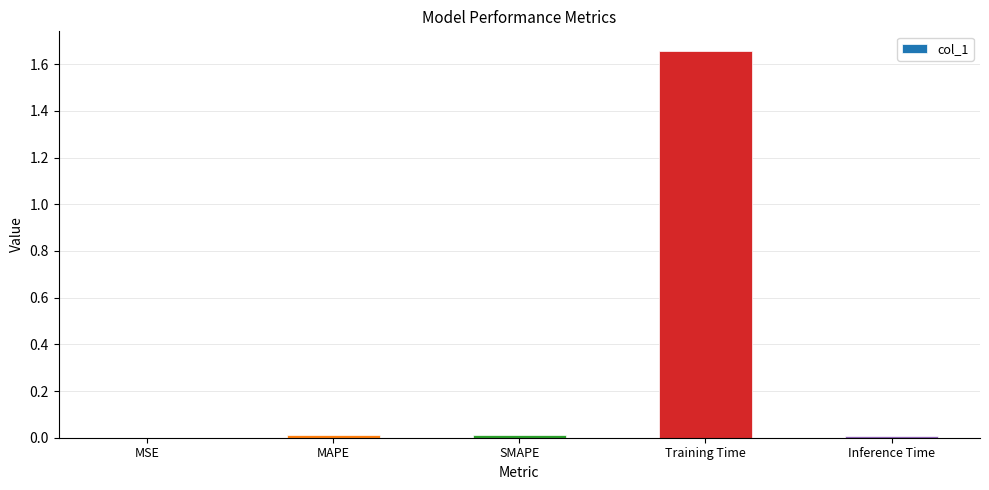

True or false: the data shows 0.0 at SMAPE.

True